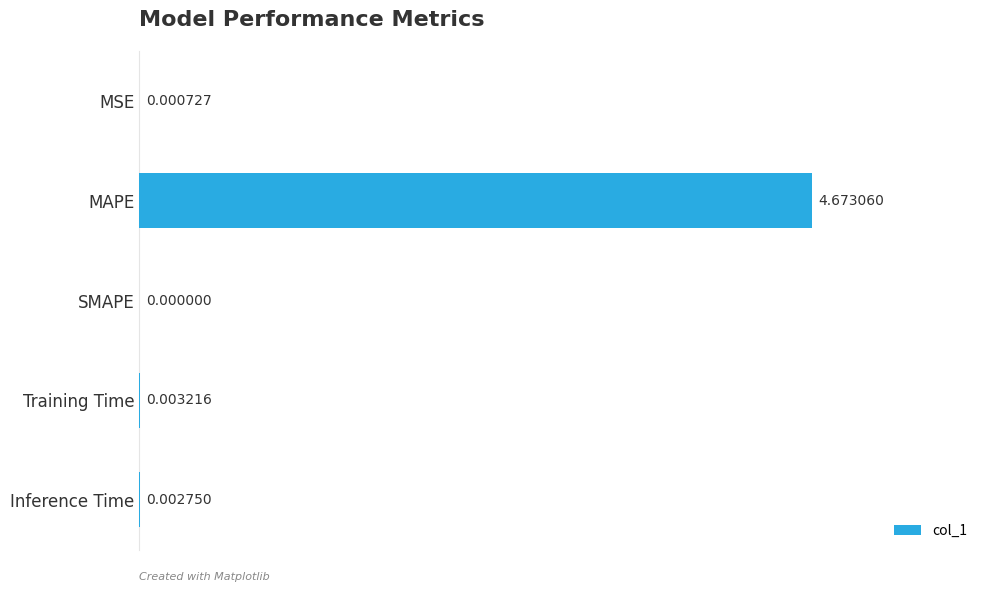

How many categories are shown in the chart?

5